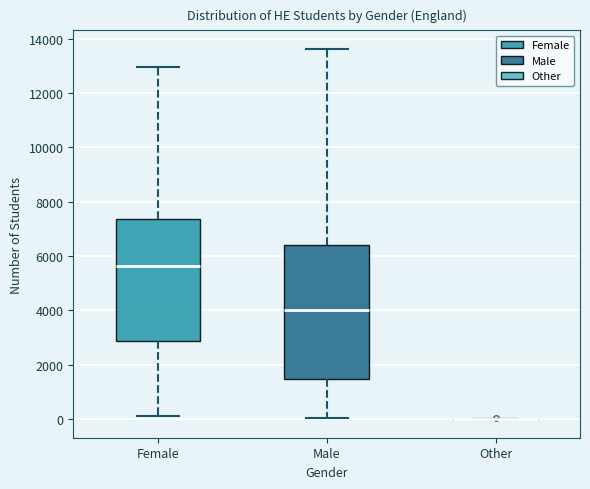

Reading left to right, read every box against the y-axis: the position of its median line, the range the box covers, and the ends of its whiskers. The values are not printed on the chart, so give them approximately, as read against the axis.

Female: median 5600, box 2800 to 7400, whiskers 200 to 13000
Male: median 4000, box 1400 to 6400, whiskers 0 to 13600
Other: box collapsed to a line at 0, whiskers 0 to 0